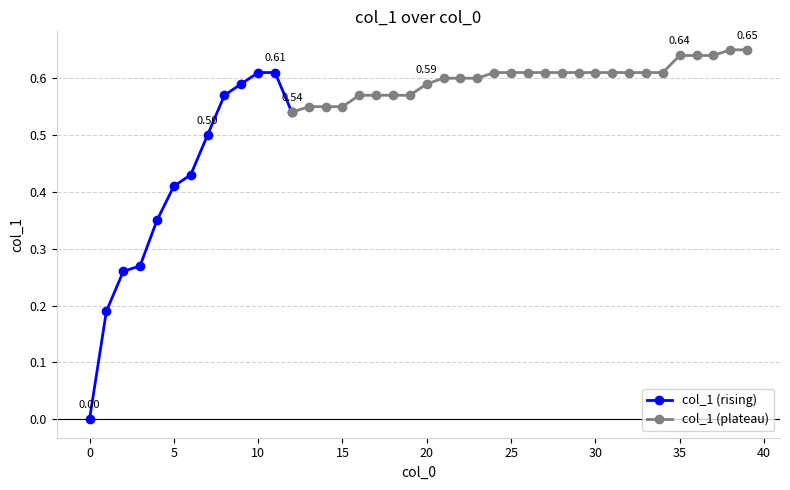

Reading left to right, what are all the values shown in this chart?

0=0.0	1=0.2	2=0.3	3=0.3	4=0.3	5=0.4	6=0.4	7=0.5	8=0.6	9=0.6	10=0.6	11=0.6	12=0.5	13=0.6	14=0.6	15=0.6	16=0.6	17=0.6	18=0.6	19=0.6	20=0.6	21=0.6	22=0.6	23=0.6	24=0.6	25=0.6	26=0.6	27=0.6	28=0.6	29=0.6	30=0.6	31=0.6	32=0.6	33=0.6	34=0.6	35=0.6	36=0.6	37=0.6	38=0.7	39=0.7